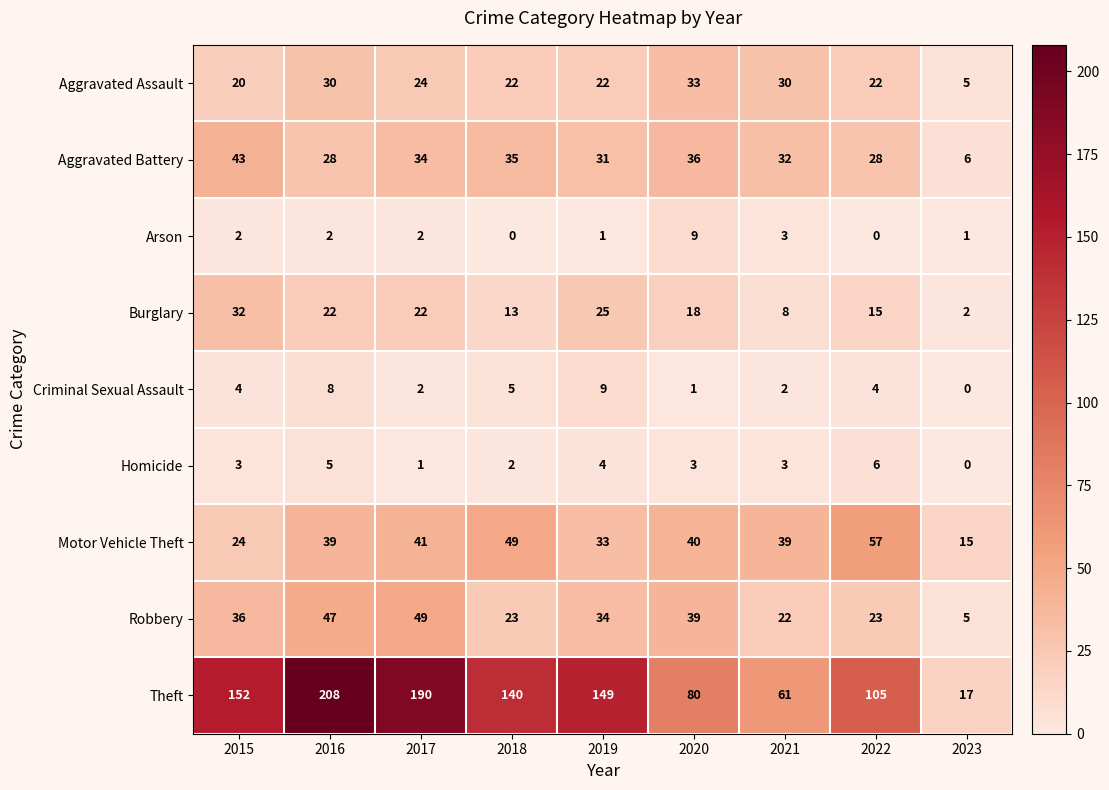

Between 2016 and 2020, which series saw the biggest shift?

Theft